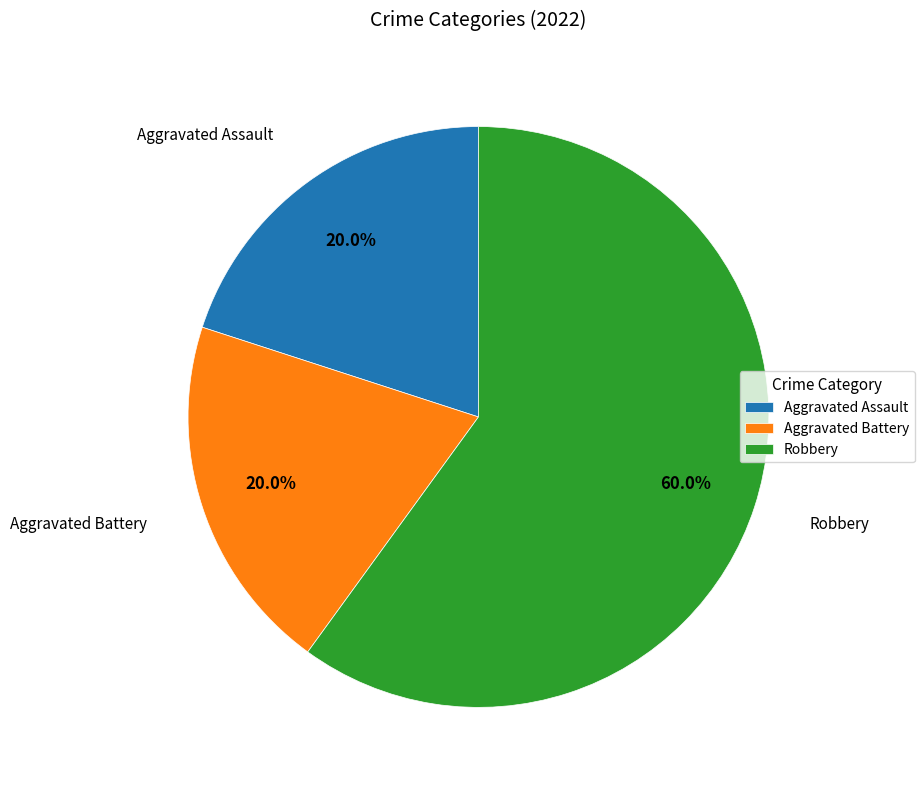

What percentage is the Aggravated Assault slice, to the nearest percent?

20%